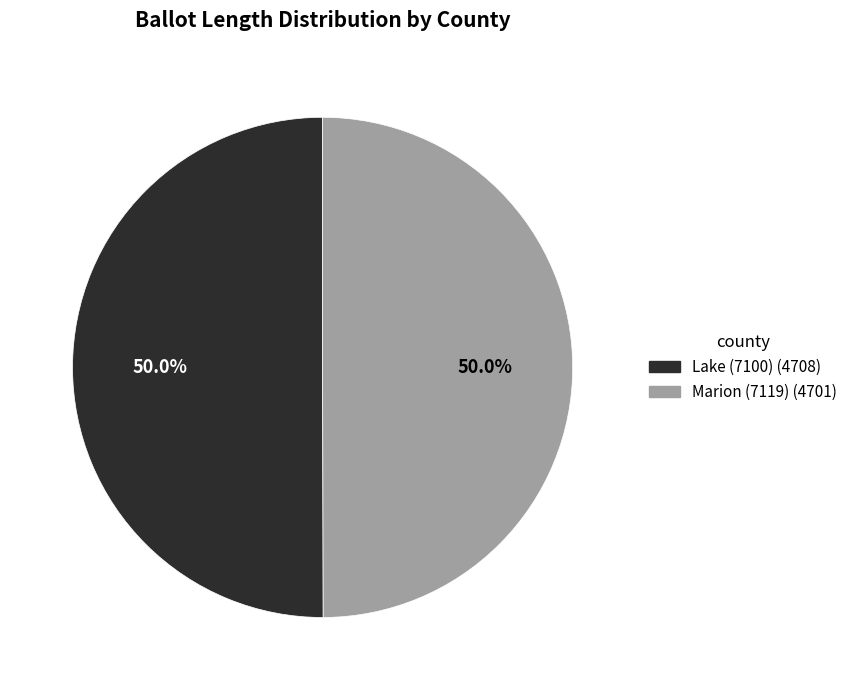

How many segments does this pie chart have?

2